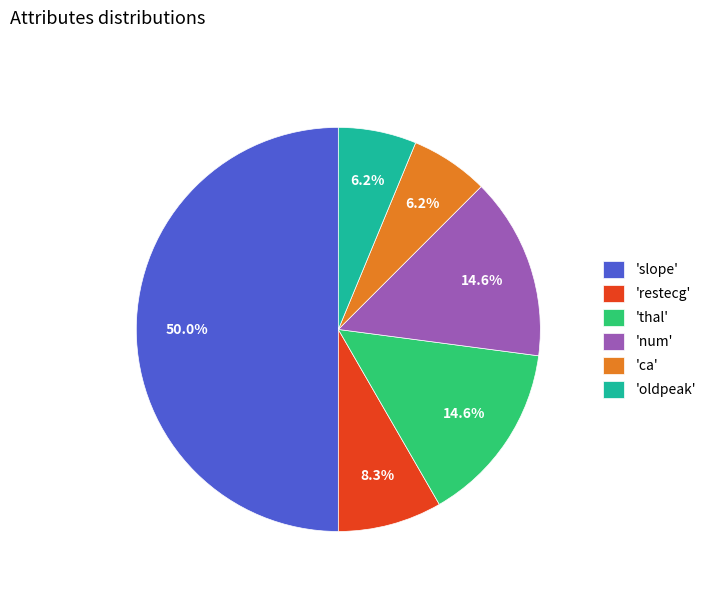

Which slice represents more than half of the pie?

'slope'